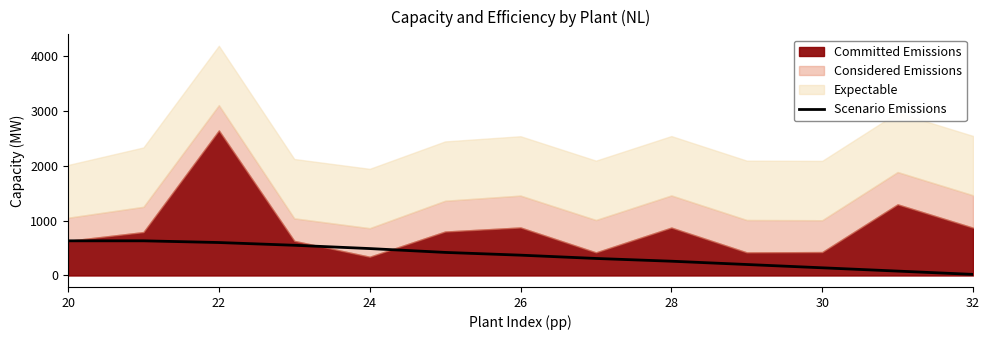

Reading left to right, what are all the values shown in this chart?

631	631	600	550	490	420	370	310	260	200	140	80	20